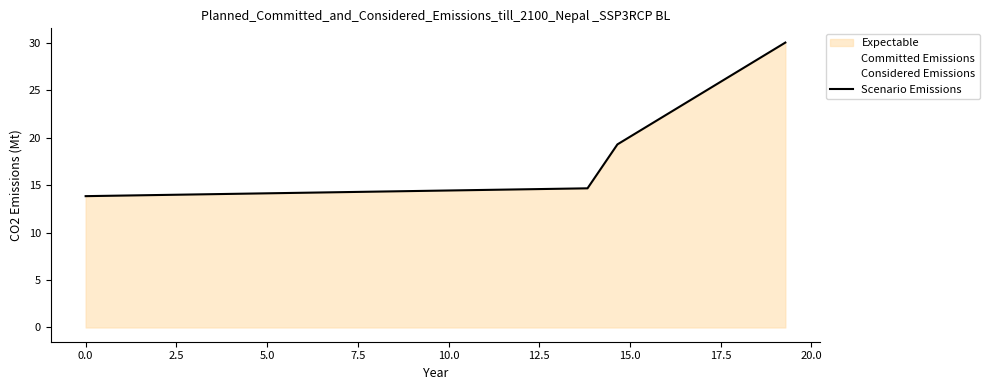

What is the sum of all values?

77.8